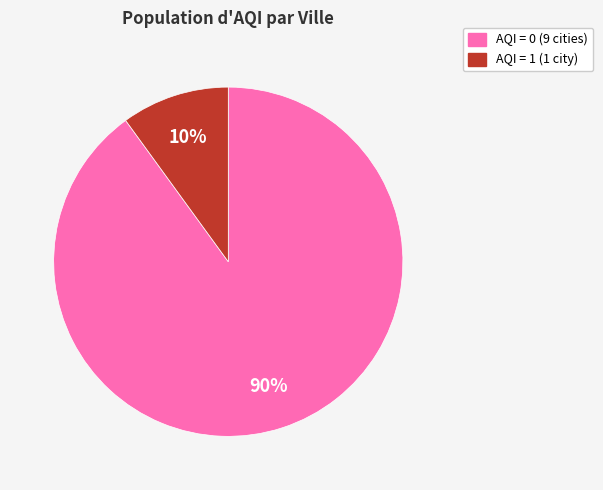

Is there a majority slice in this chart?

Yes